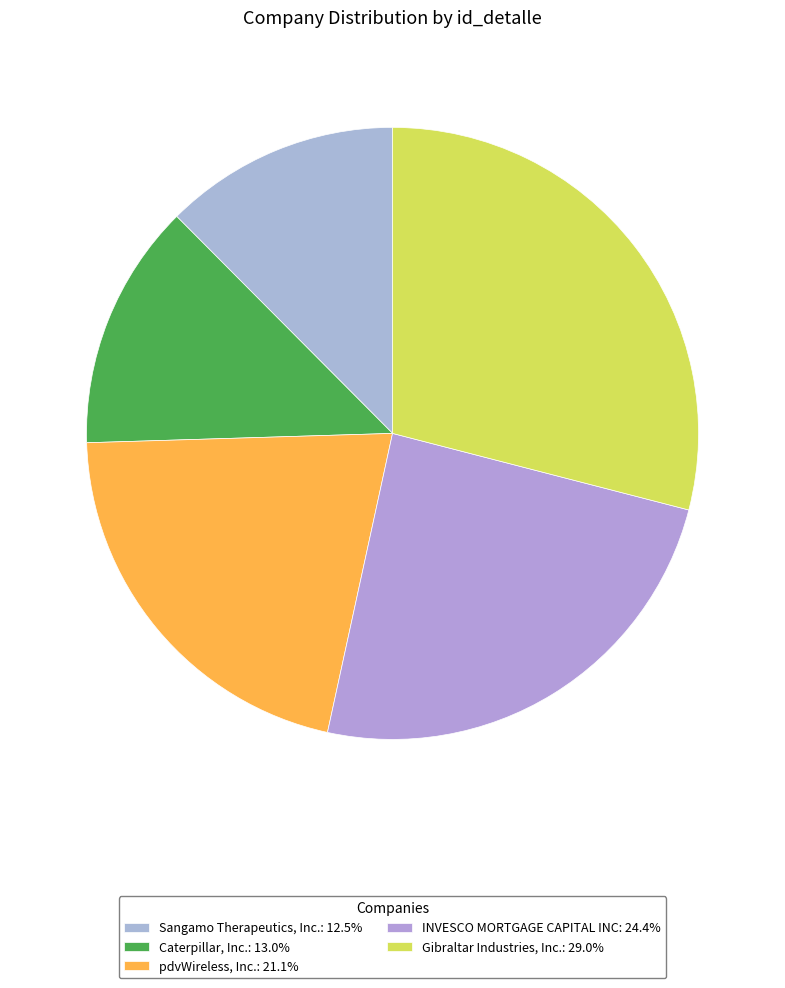

What is the largest slice in the pie chart?

Gibraltar Industries, Inc.